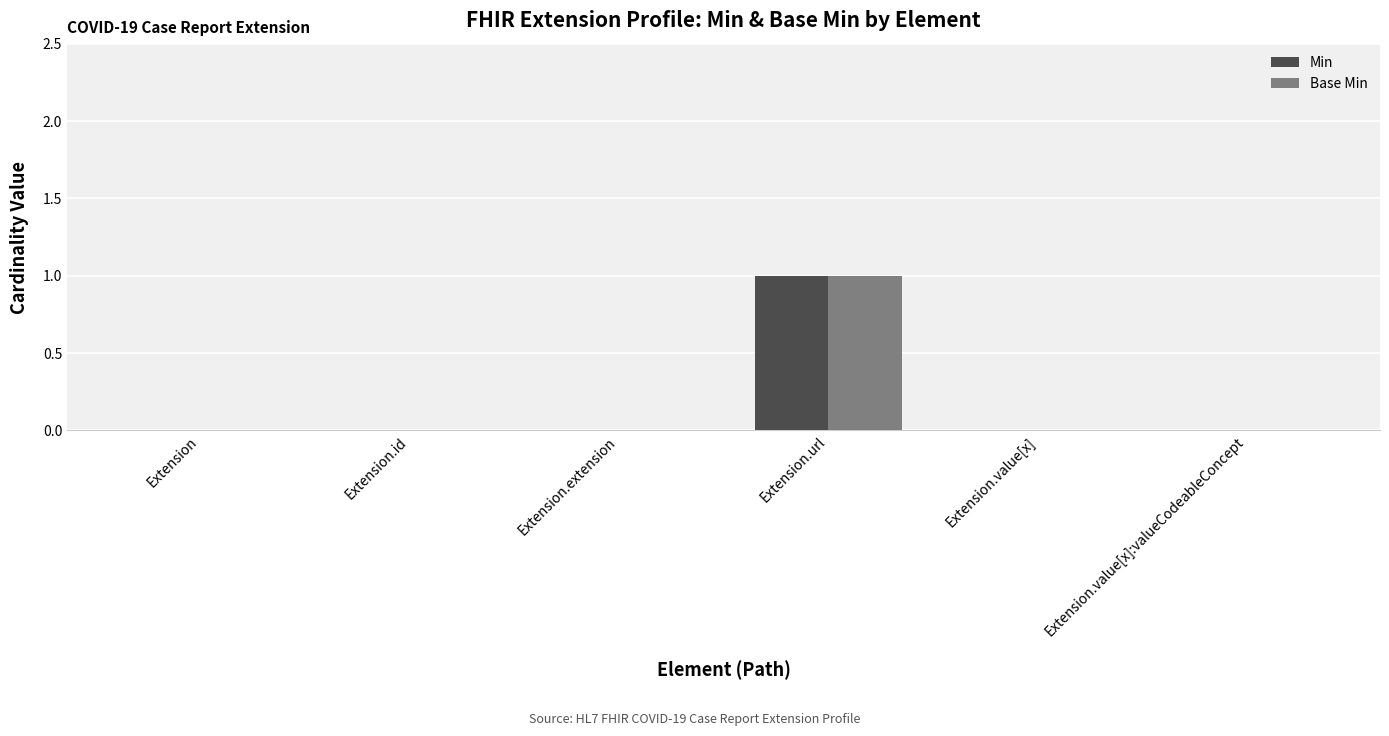

What is the greatest value displayed?

1